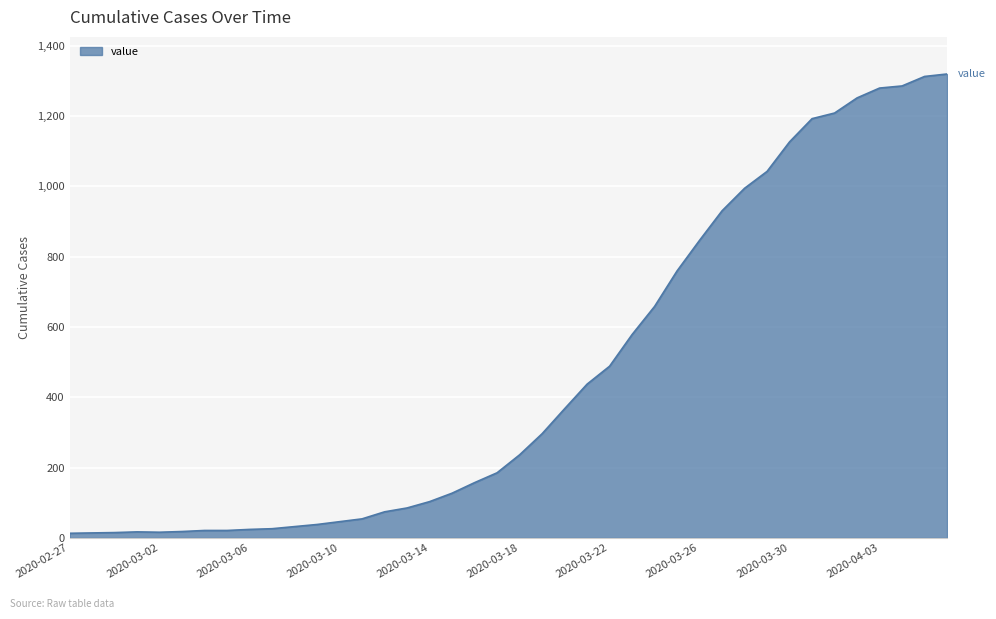

What is the difference between the maximum and minimum values?

1306